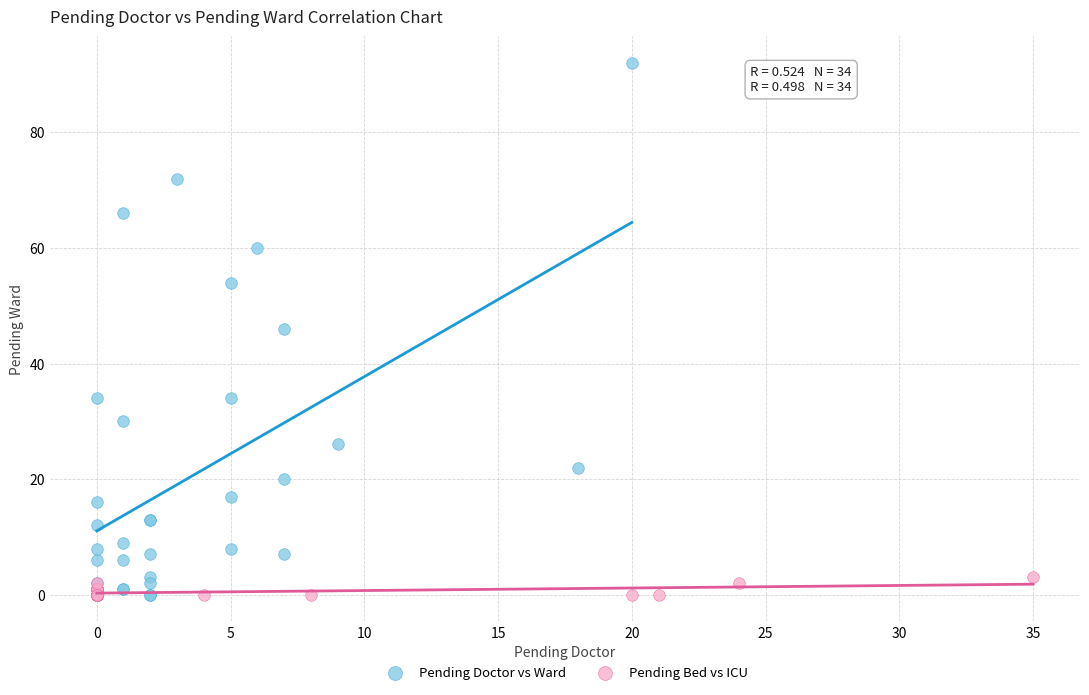

Which series contains the highest Y value?

Pending Doctor vs Ward